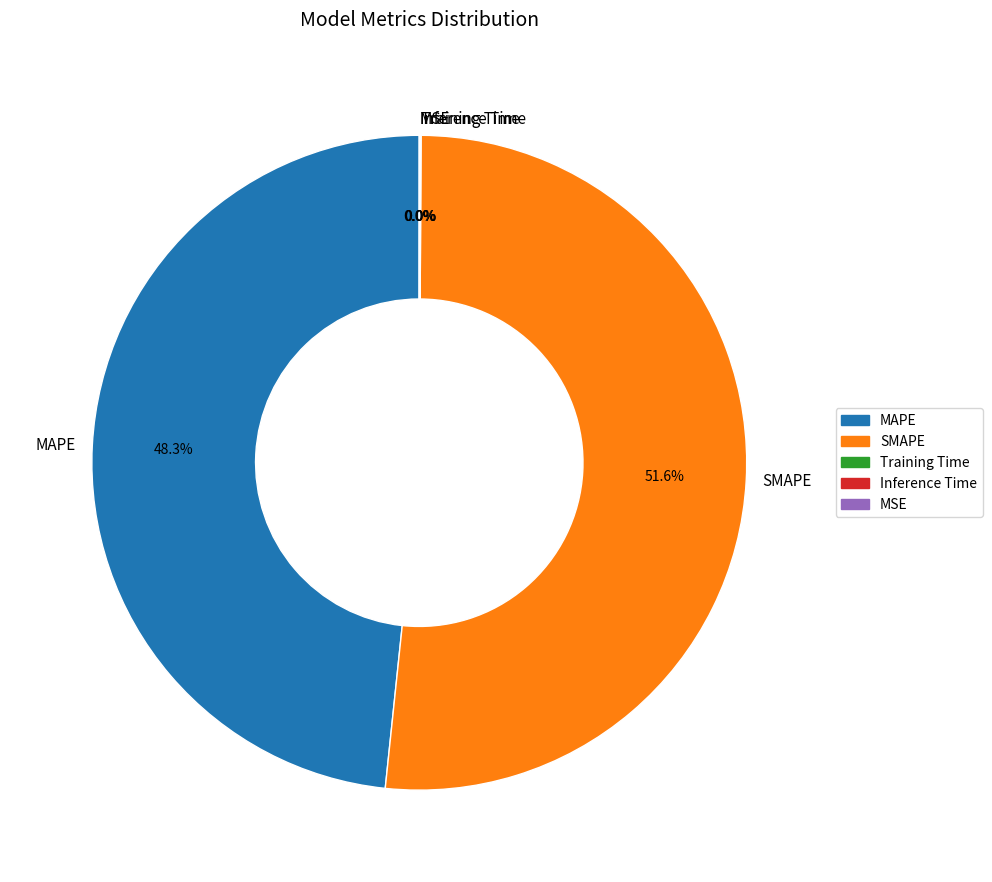

Does any single category account for the majority?

Yes